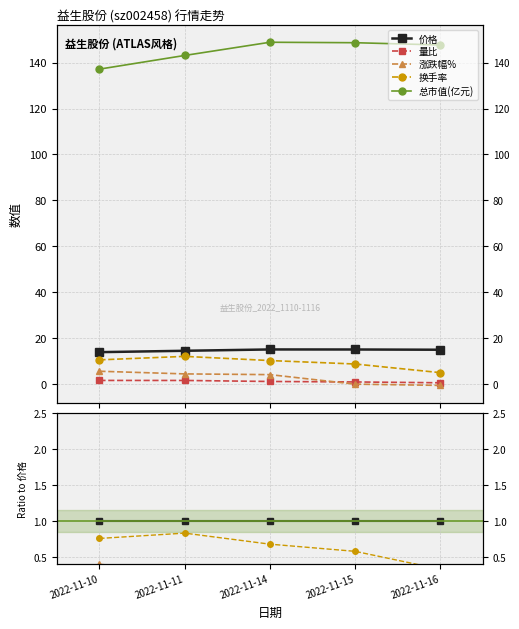

Is the value of 涨跌幅% at 2022-11-11 greater than the value of 换手率 at 2022-11-16?

No